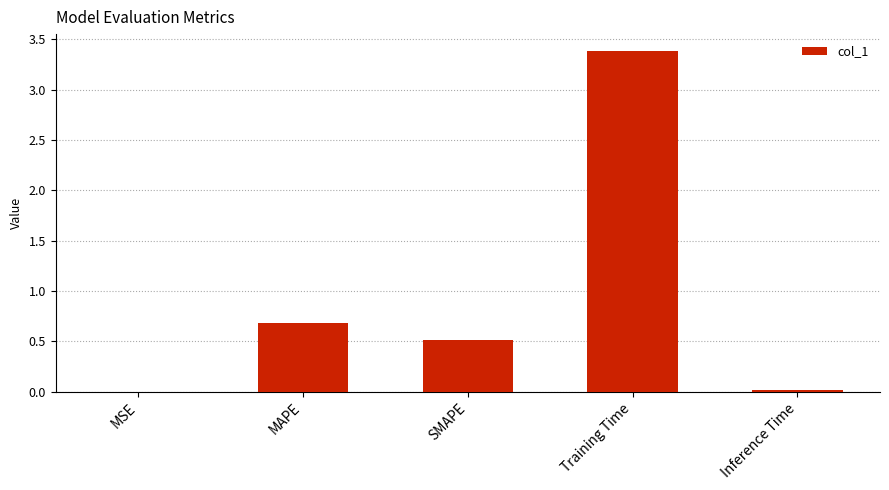

What is the sum of all values?

4.6